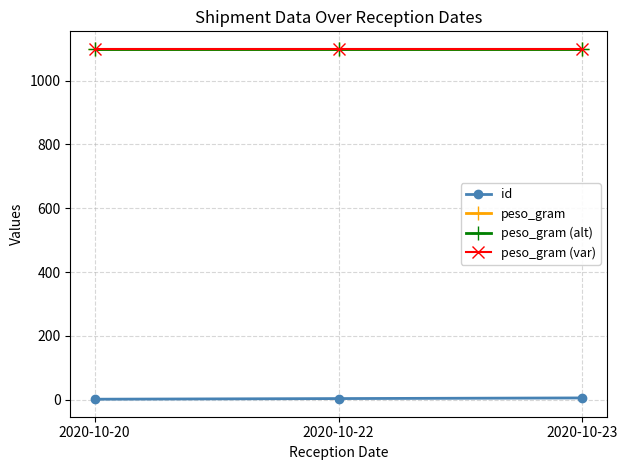

At which label does peso_gram (alt) reach its minimum?

2020-10-20